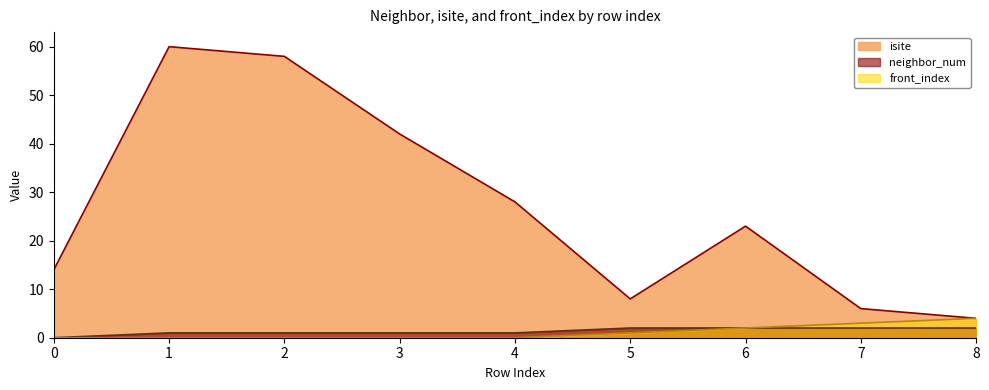

What is the value of the isite point at the 7th from the left?

23